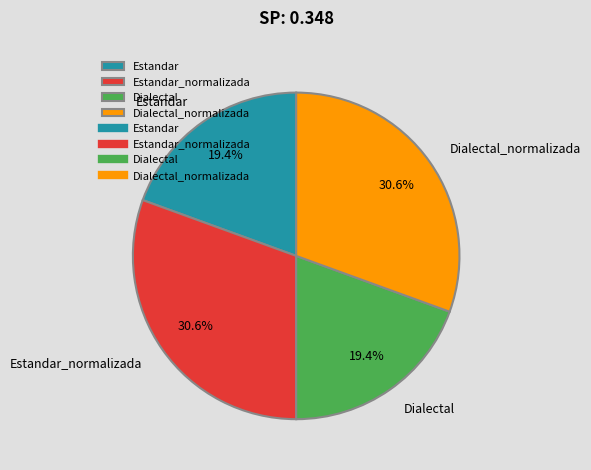

Approximately how many times larger is the value at Dialectal compared to Dialectal_normalizada?

0.6